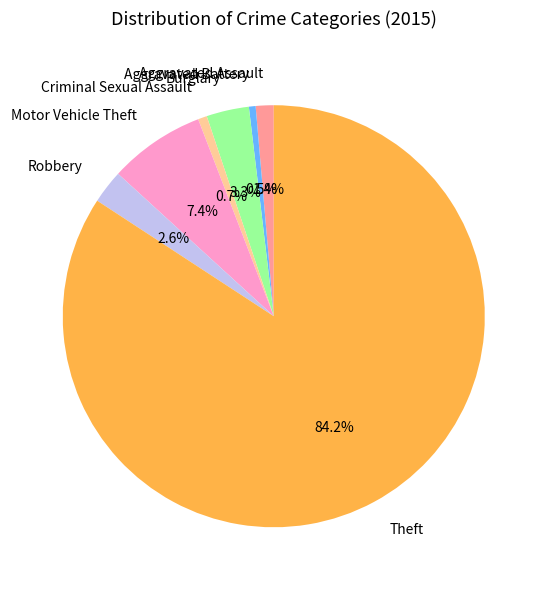

What percentage is the Theft slice, to the nearest percent?

84%